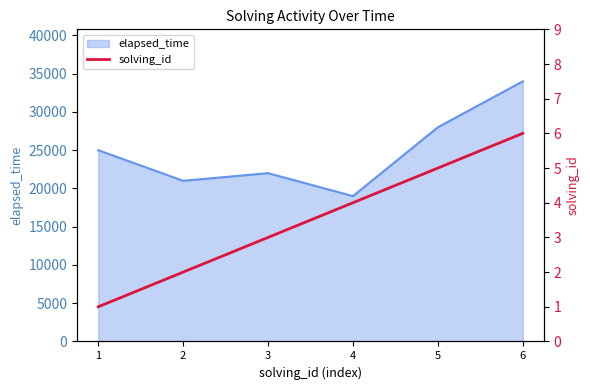

The value of elapsed_time at 1 is 25000. True or false?

True